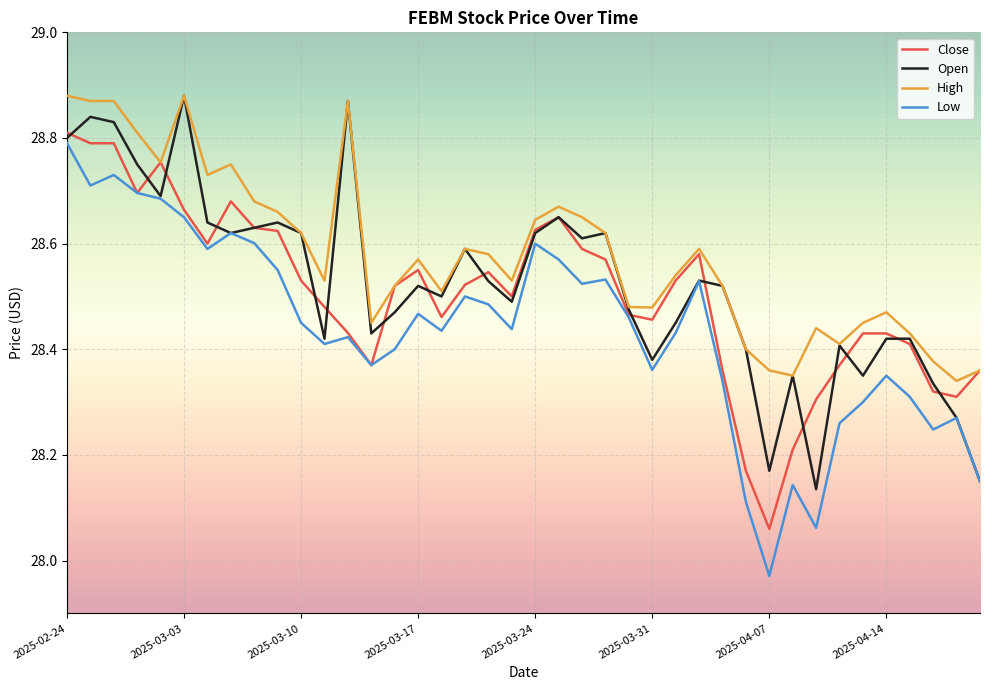

List the series in order of their overall mean, lowest first.

Low, Close, Open, High